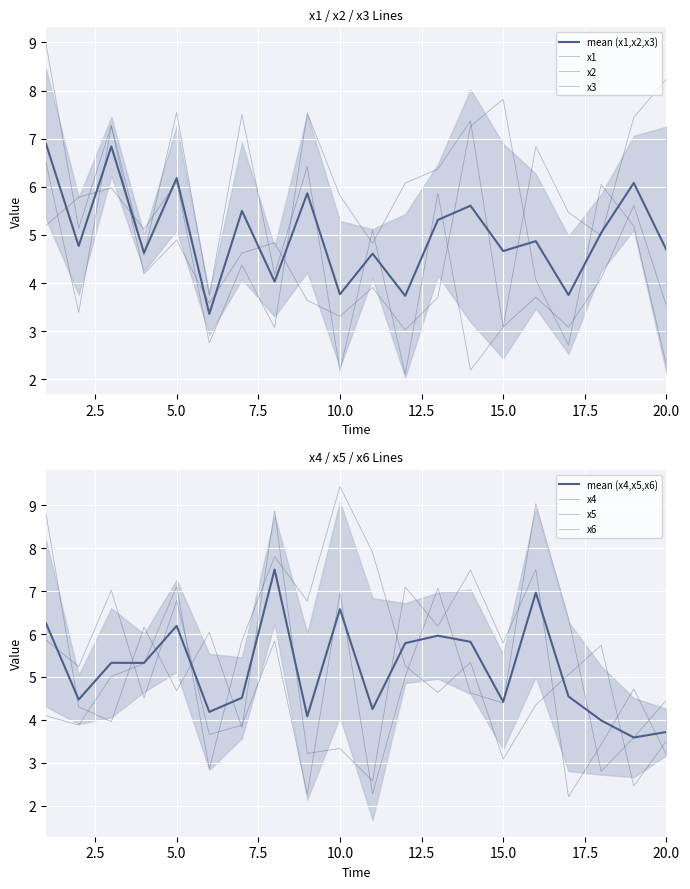

What is the difference between the highest and lowest values at 6?

3.3